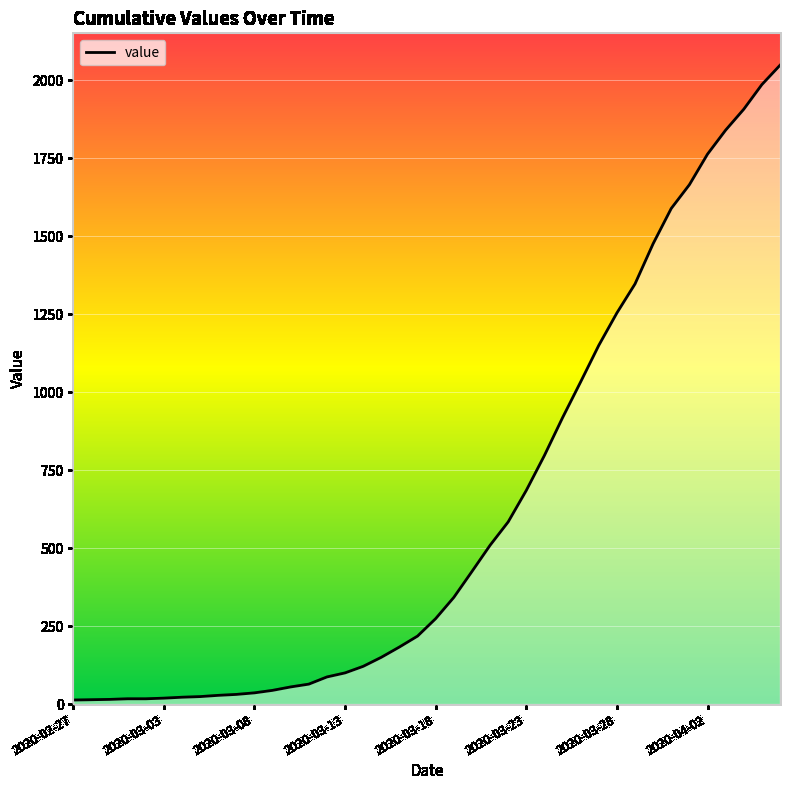

What is the greatest value displayed?

2048